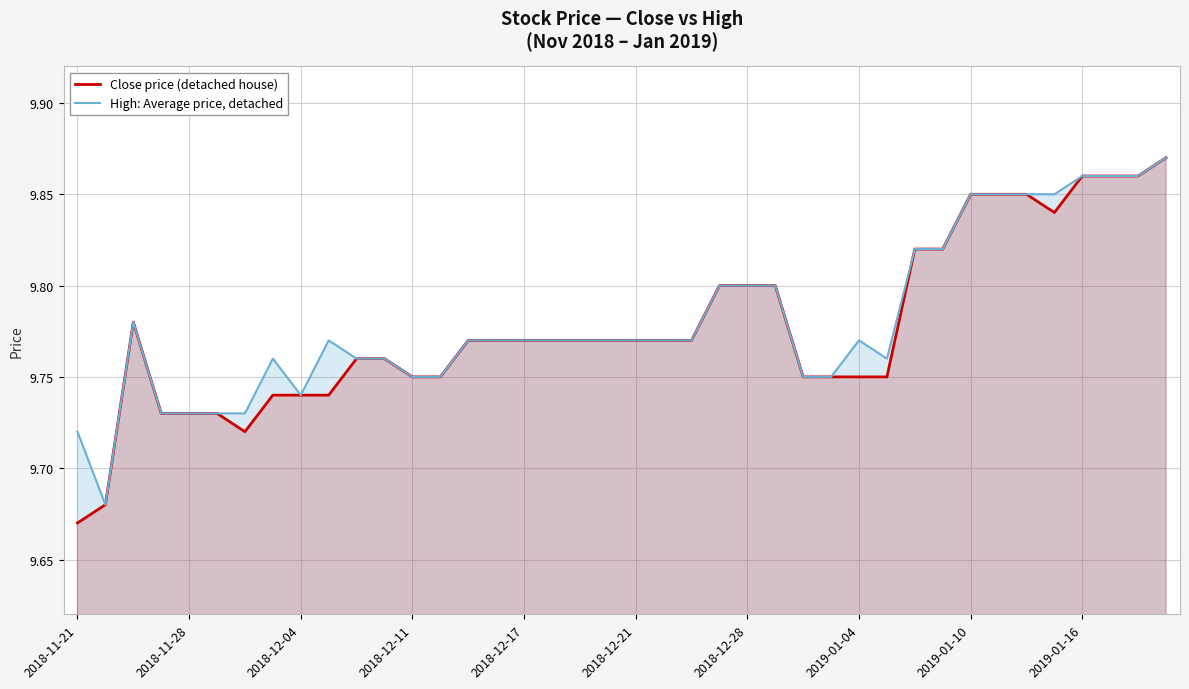

Does the chart display data point markers on the line(s)?

No